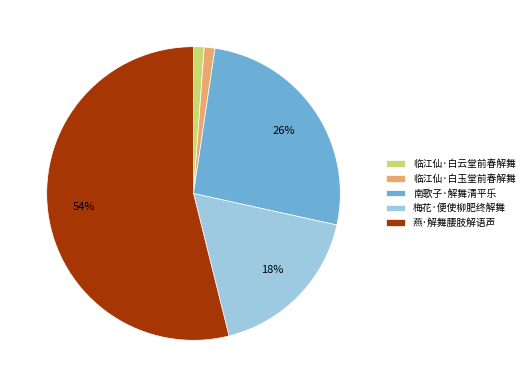

True or false: 南歌子·解舞清平乐 accounts for 26% of the total.

True